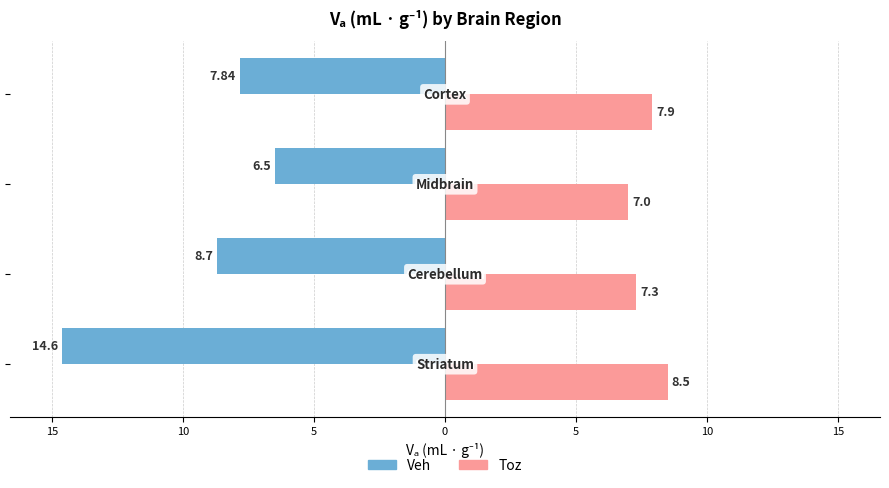

What are all the series names shown in the legend?

Veh, Toz